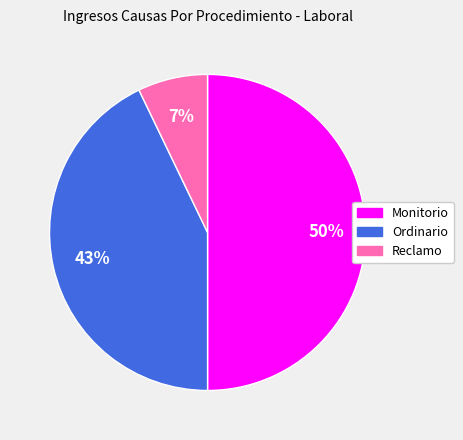

Does Ordinario represent more than half of the total?

No